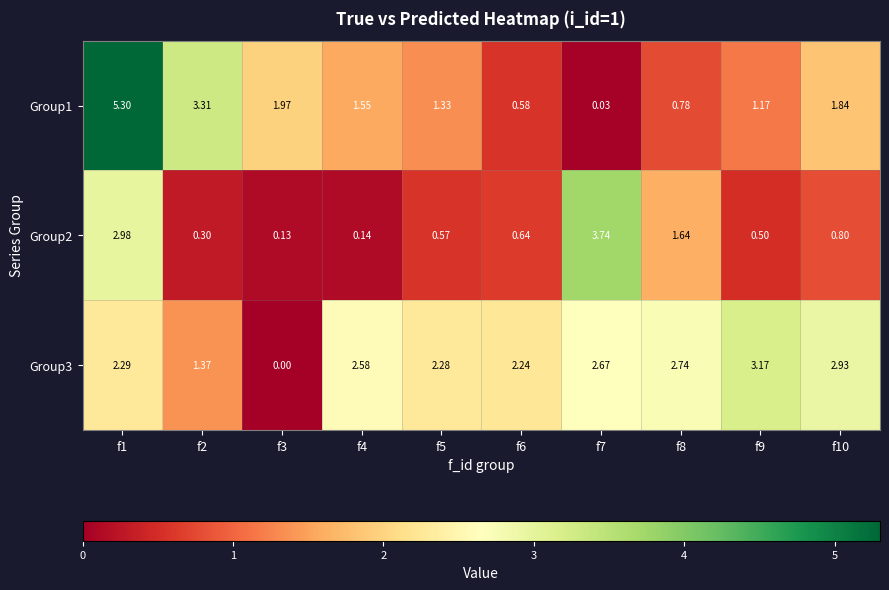

Is the value of Group1 at f8 greater than the value of Group2 at f9?

Yes